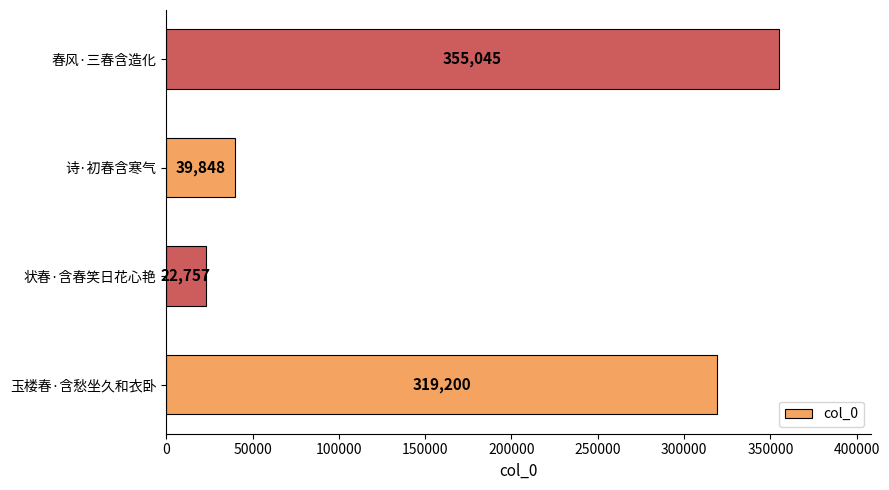

Reading bottom to top, extract all data points from this chart.

319200	22757	39848	355045